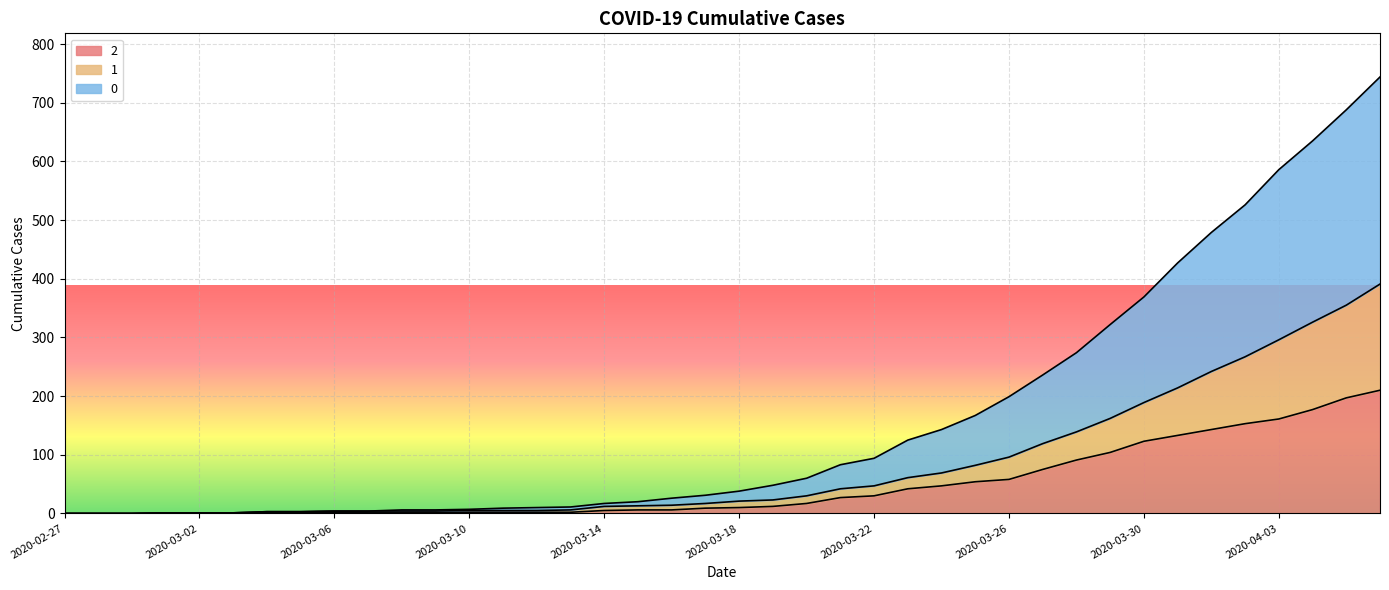

List the labels in order of 0 value, smallest first.

2020-02-27, 2020-02-28, 2020-02-29, 2020-03-01, 2020-03-02, 2020-03-03, 2020-03-04, 2020-03-05, 2020-03-06, 2020-03-07, 2020-03-08, 2020-03-09, 2020-03-10, 2020-03-11, 2020-03-12, 2020-03-13, 2020-03-14, 2020-03-15, 2020-03-16, 2020-03-17, 2020-03-18, 2020-03-19, 2020-03-20, 2020-03-21, 2020-03-22, 2020-03-23, 2020-03-24, 2020-03-25, 2020-03-26, 2020-03-27, 2020-03-28, 2020-03-29, 2020-03-30, 2020-03-31, 2020-04-01, 2020-04-02, 2020-04-03, 2020-04-04, 2020-04-05, 2020-04-06